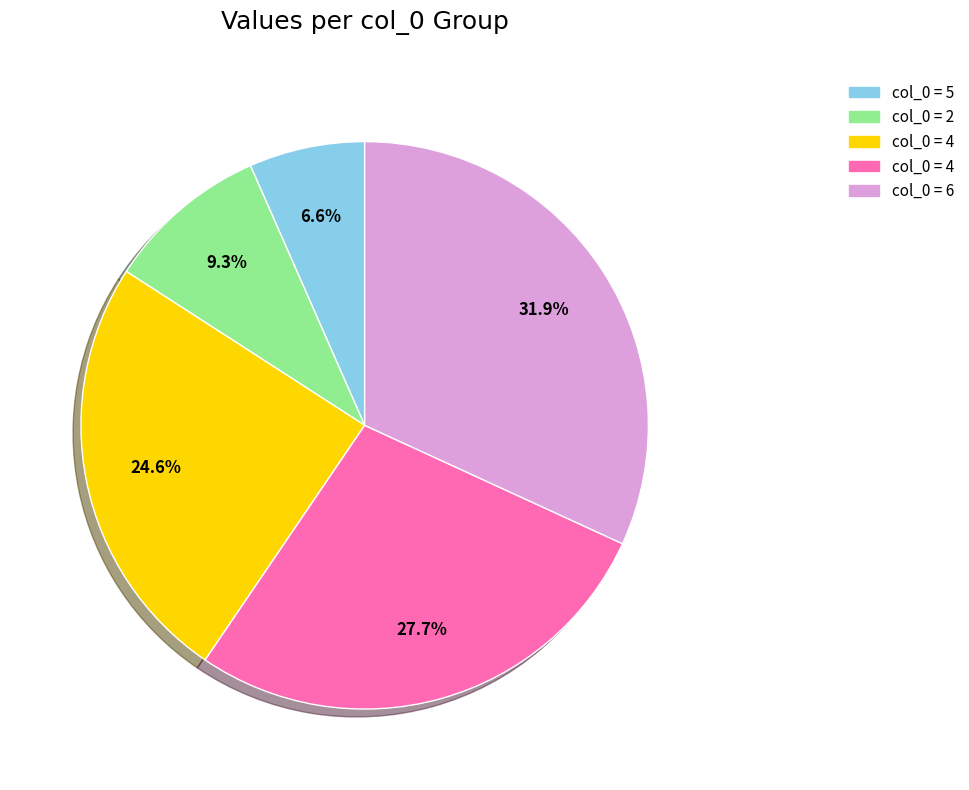

Is there any slice that represents more than half of the pie?

No